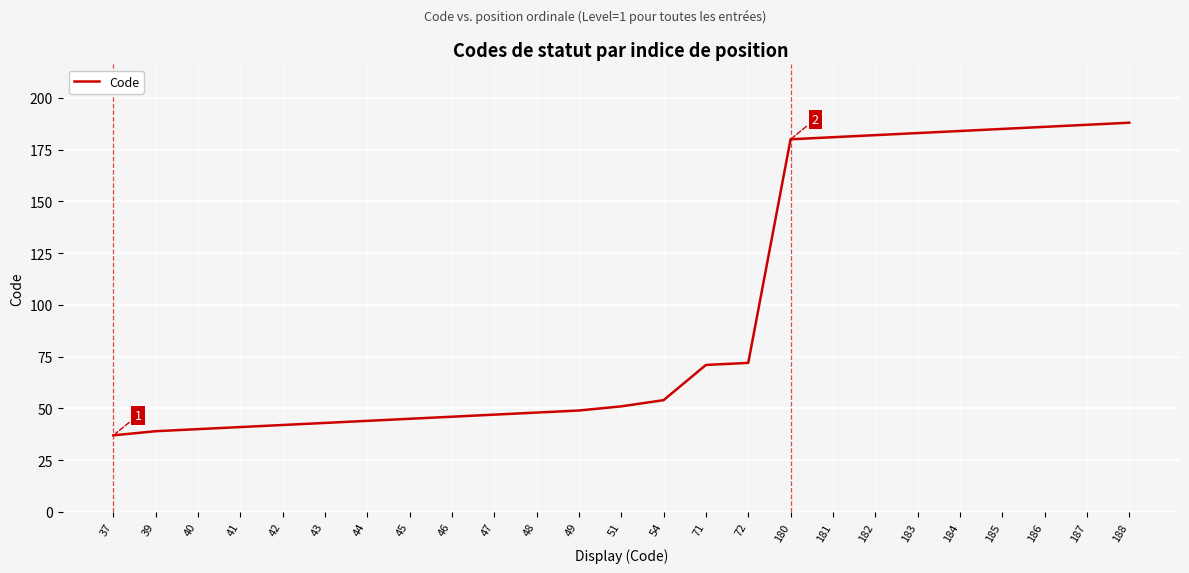

At which label is the value closest to 112?

72